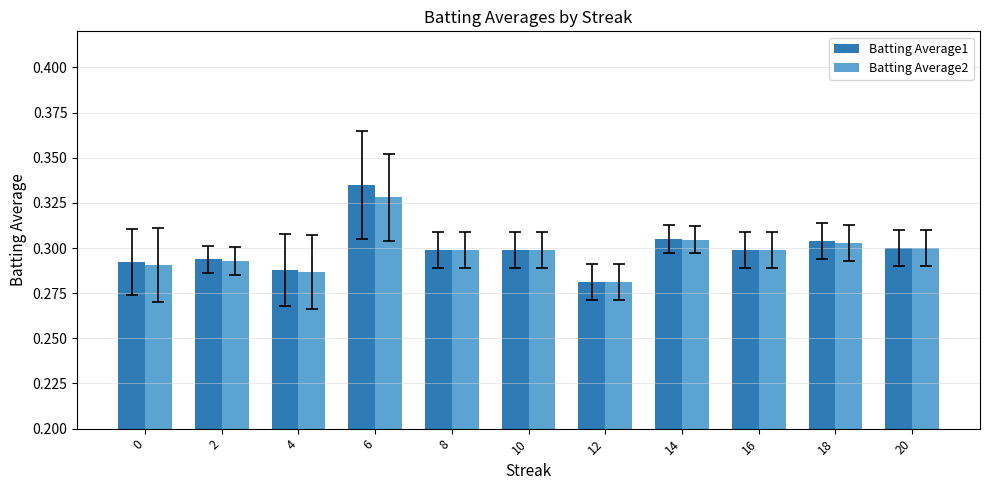

Rank the series by their maximum value, from lowest to highest.

Batting Average2, Batting Average1